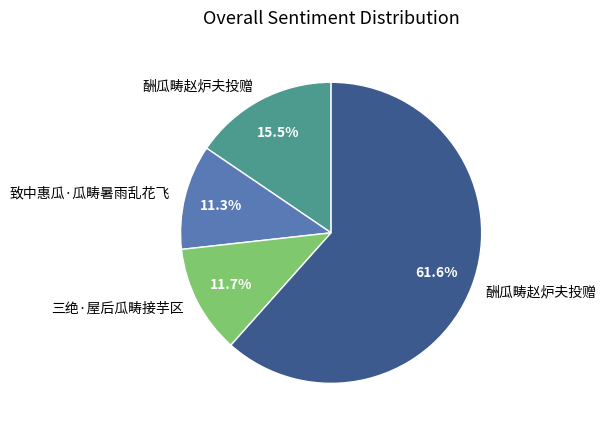

Is there a majority slice in this chart?

Yes